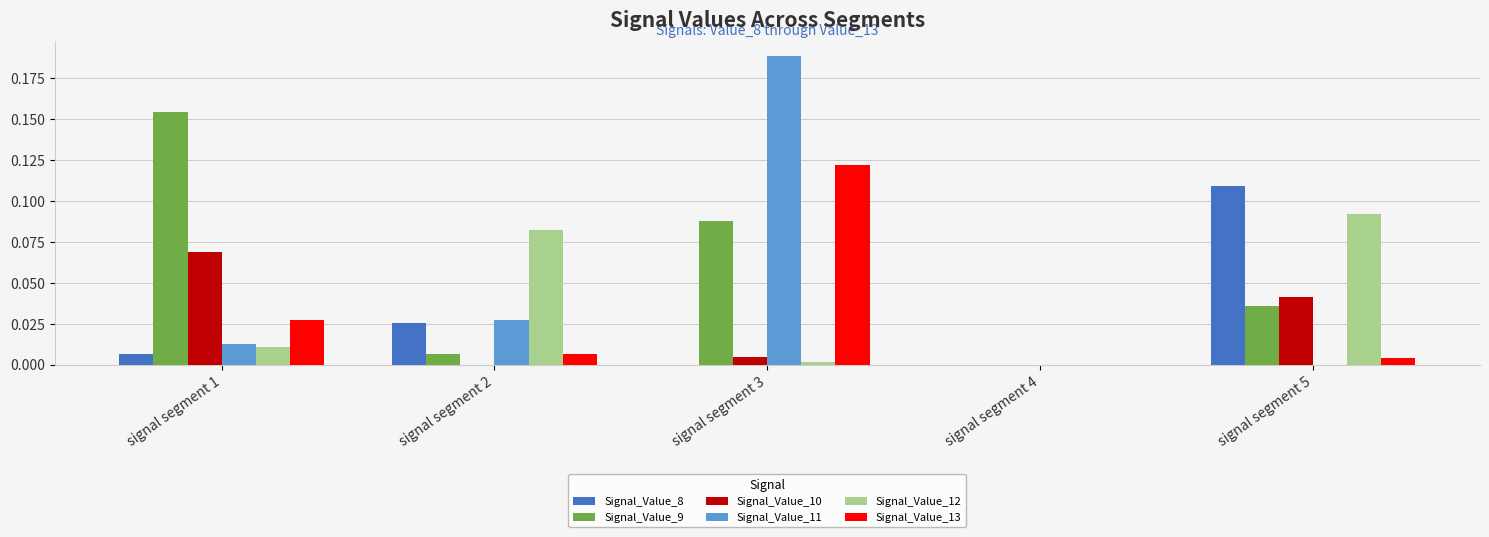

At which category does the chart reach its peak across all series?

signal segment 3